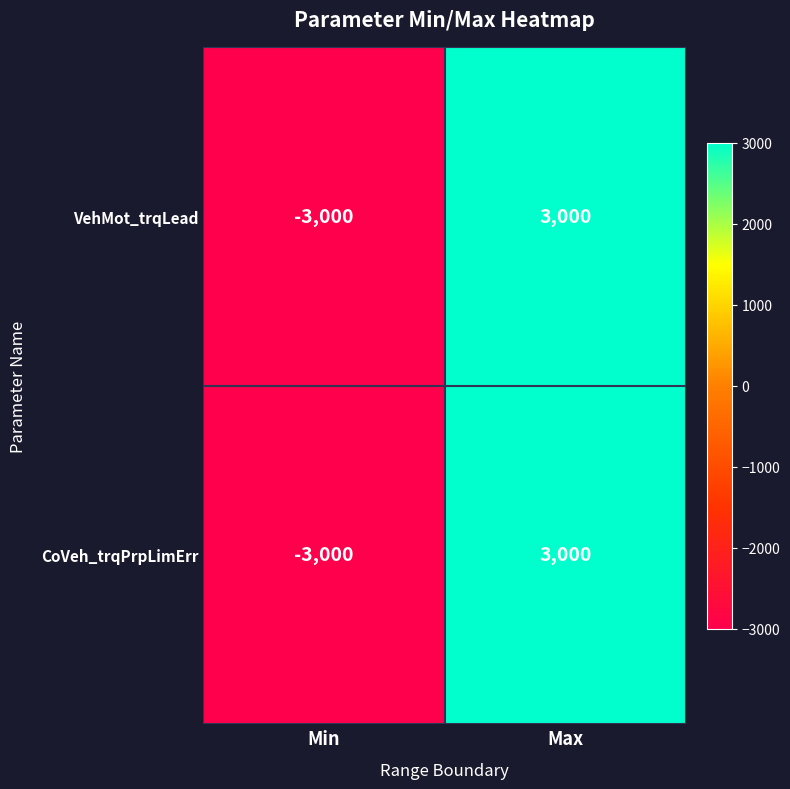

How many values in the VehMot_trqLead series are below 3000?

1